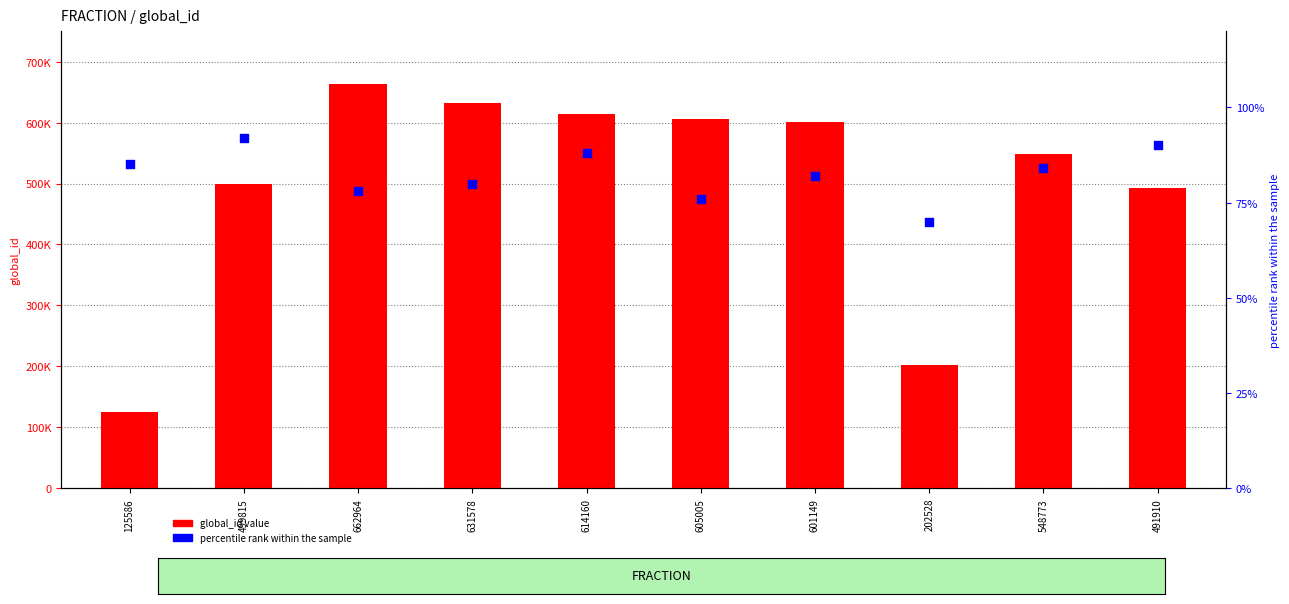

At which category is the sum across all series the highest?

662964